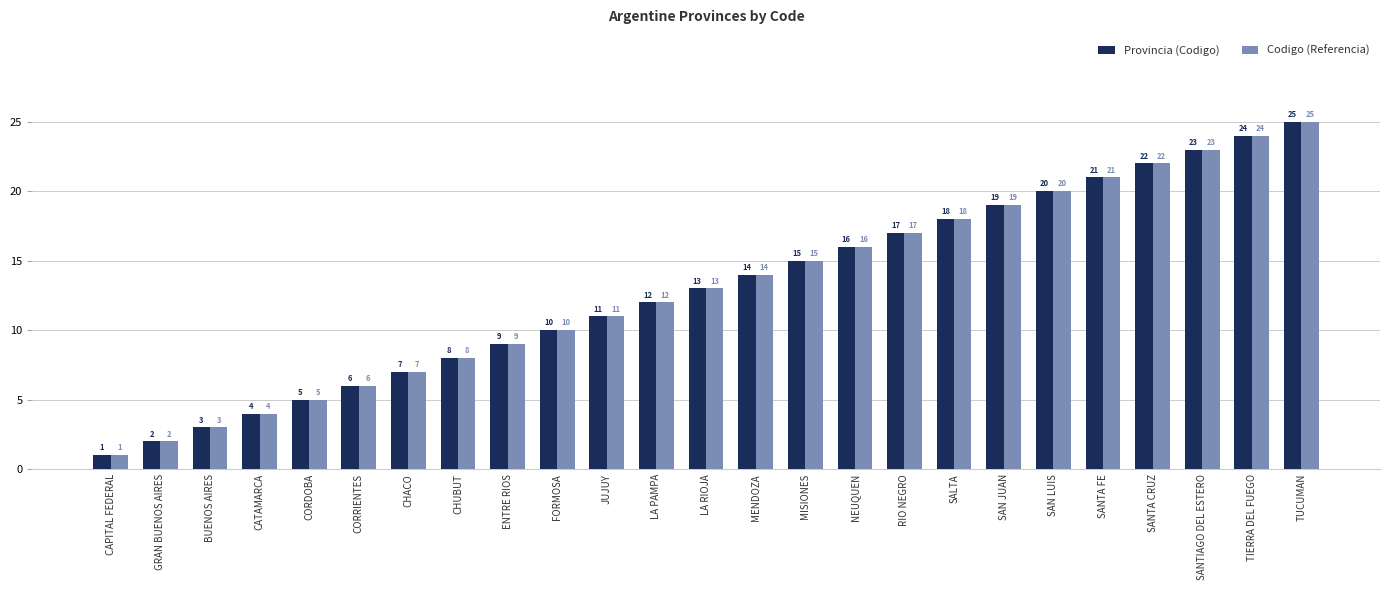

What is the maximum value for Provincia (Codigo)?

25